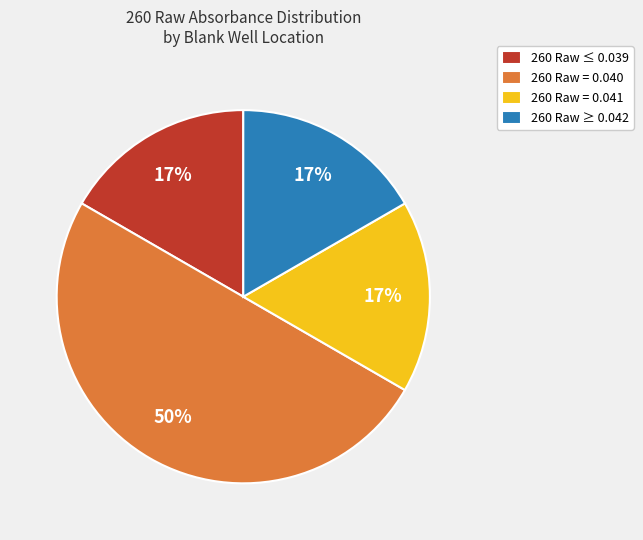

Is the sum of 260 Raw ≤ 0.039 and 260 Raw ≥ 0.042 greater than half?

No